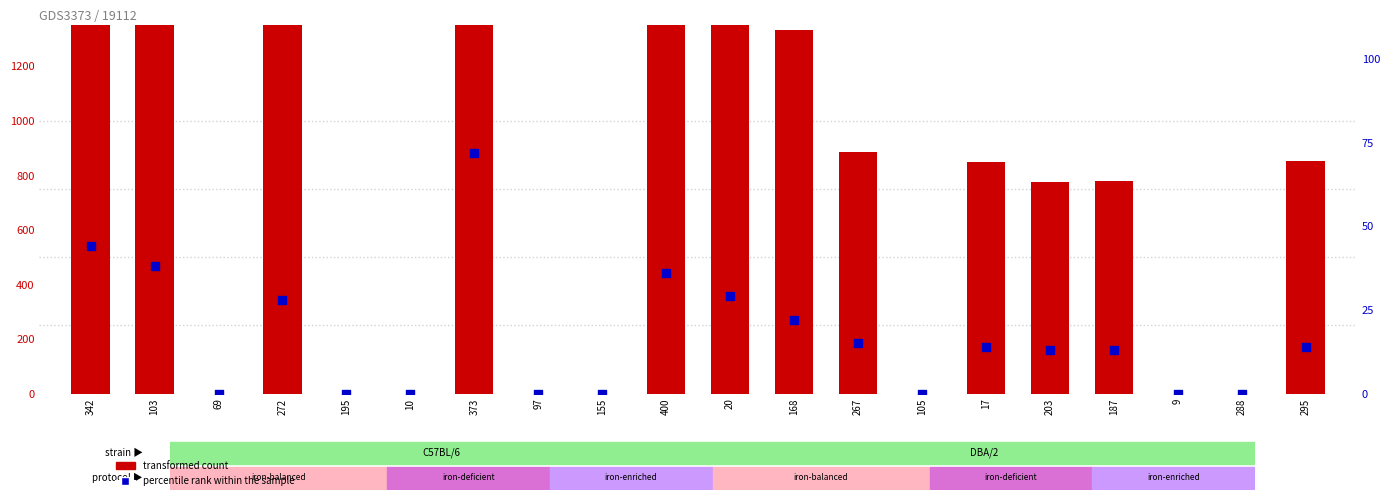

What is the total value across all series at 295?

865.1